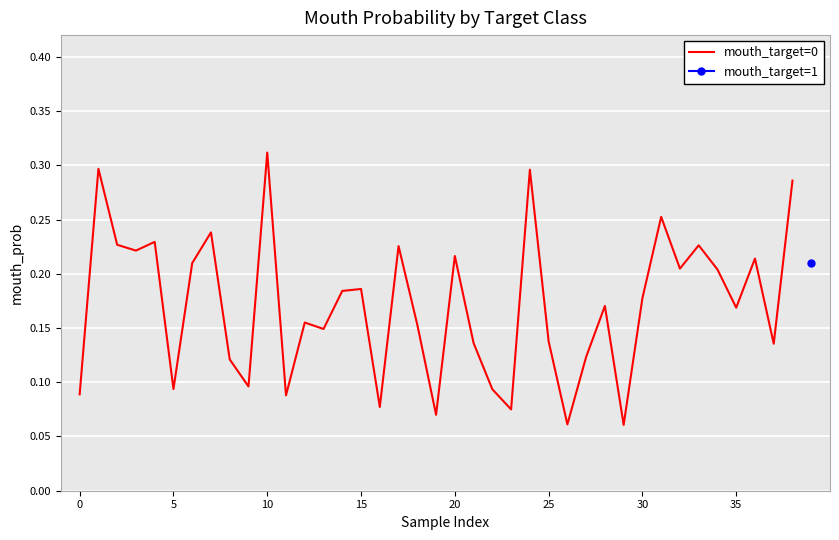

What is the average value?

0.2